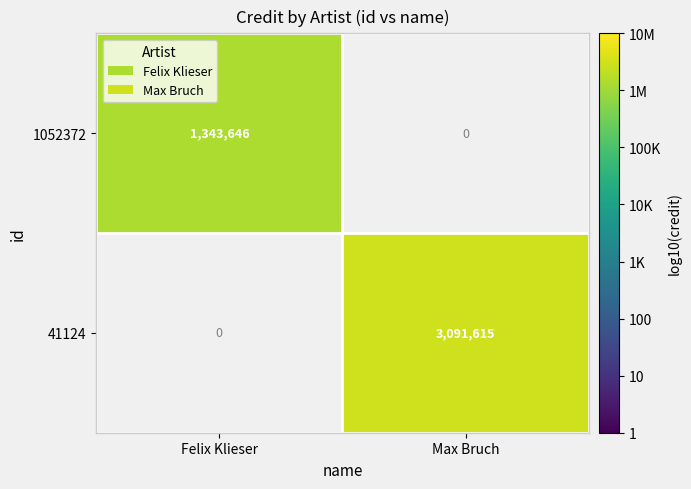

Is it true that 41124 equals 1404067 at Max Bruch?

False